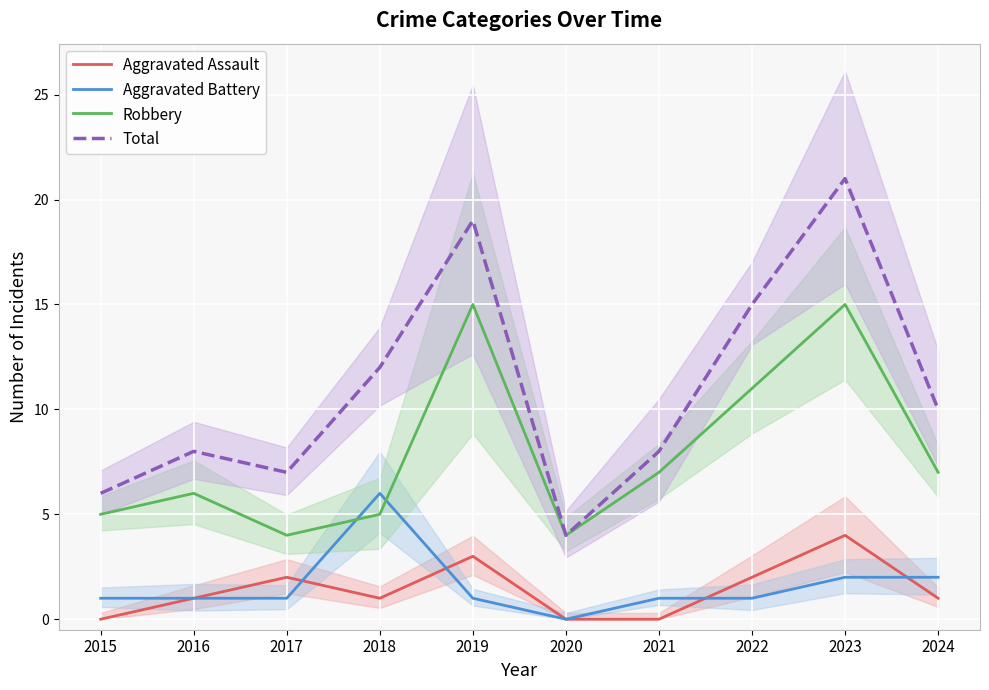

What is the sum of all Total values?

110